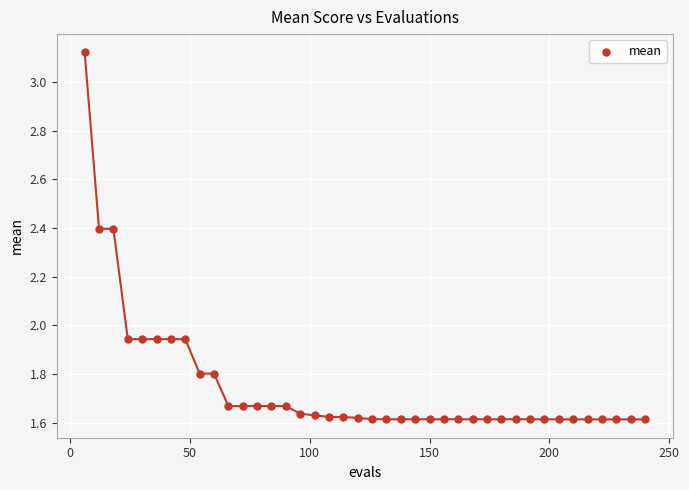

What is the range of X values (max minus min)?

234.0